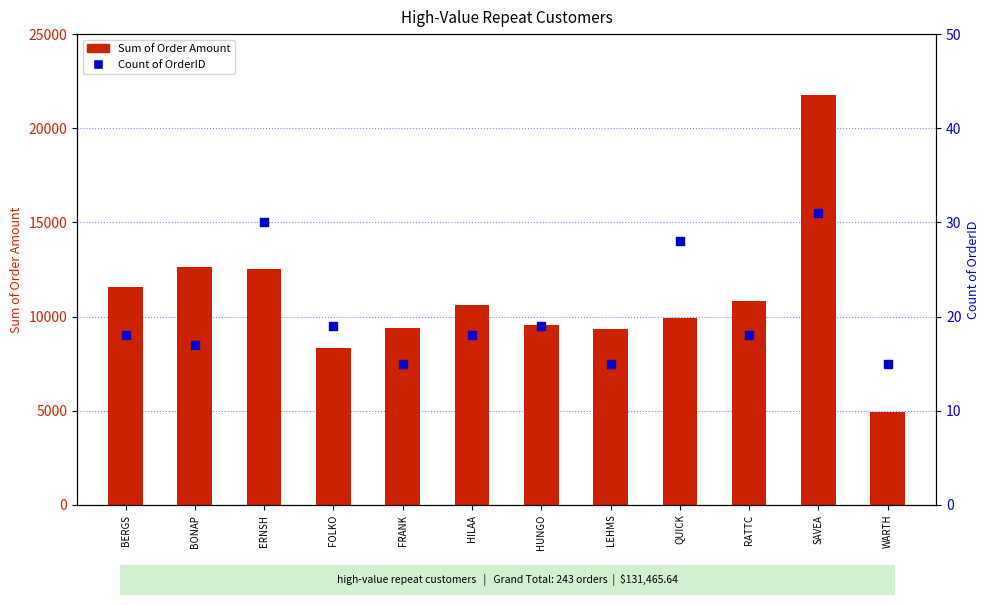

Which series has the largest total across all categories?

Sum of Order Amount